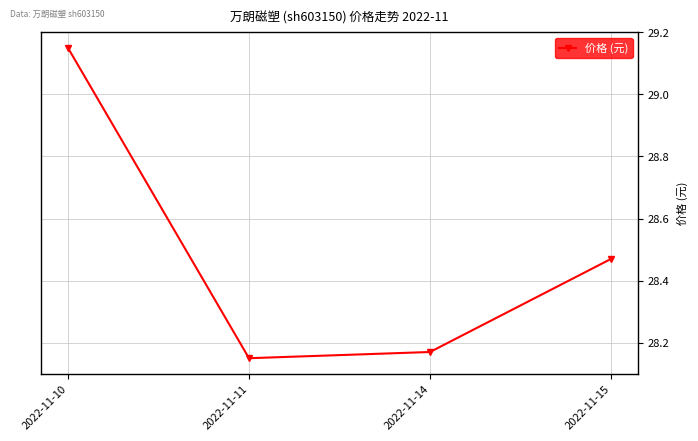

What is the sum of the values at 2022-11-15 and 2022-11-11?

56.6